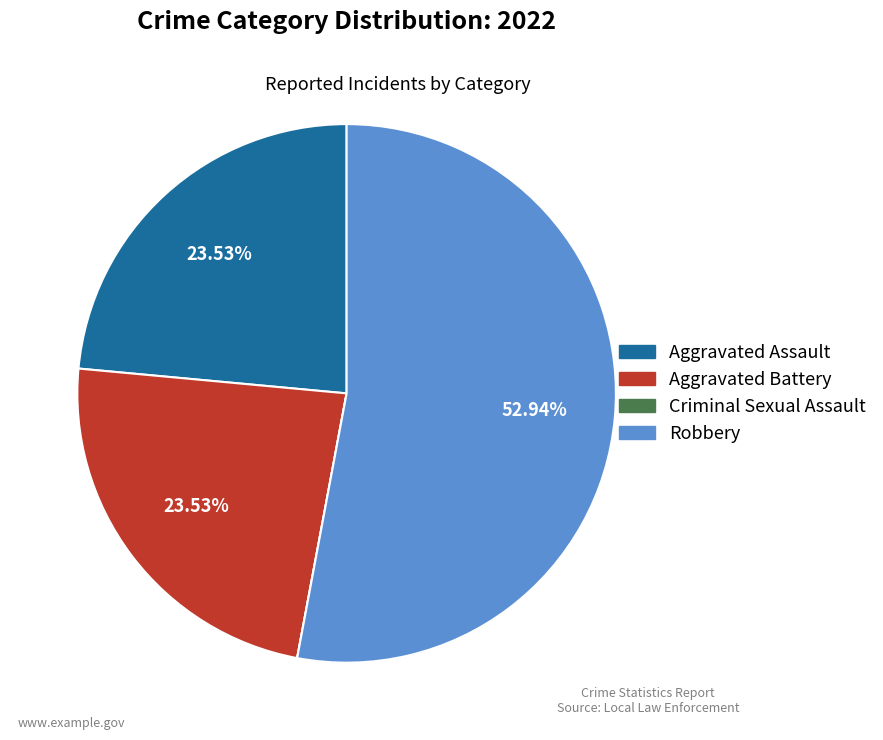

Is it true that Aggravated Assault is 24% of the pie?

True